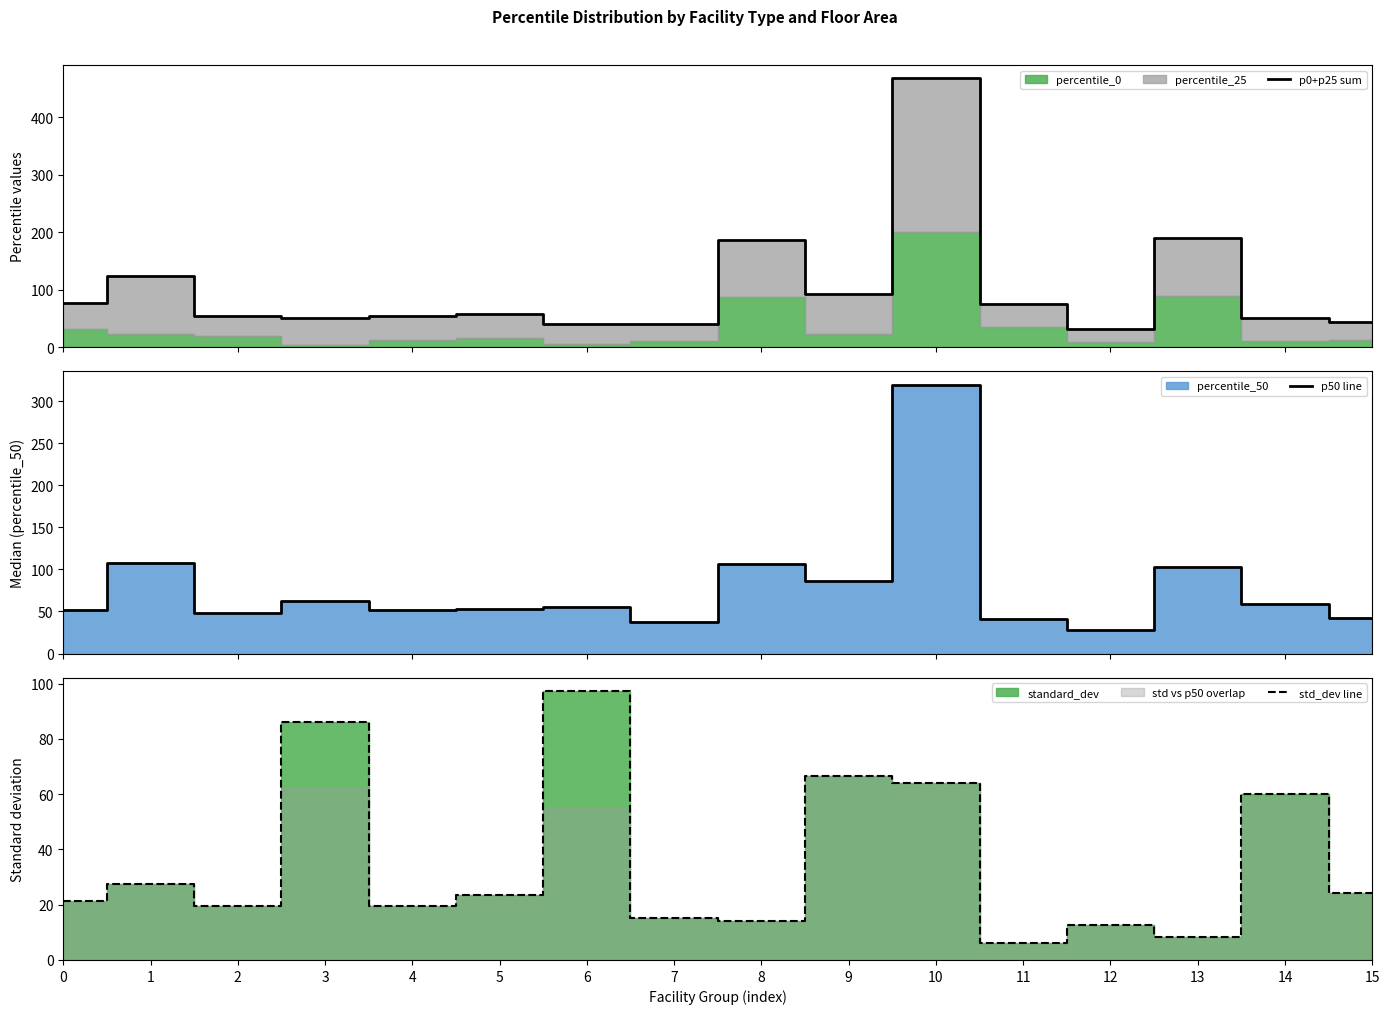

Rank the series by their average value, from highest to lowest.

p0+p25 sum, p50 line, std_dev line